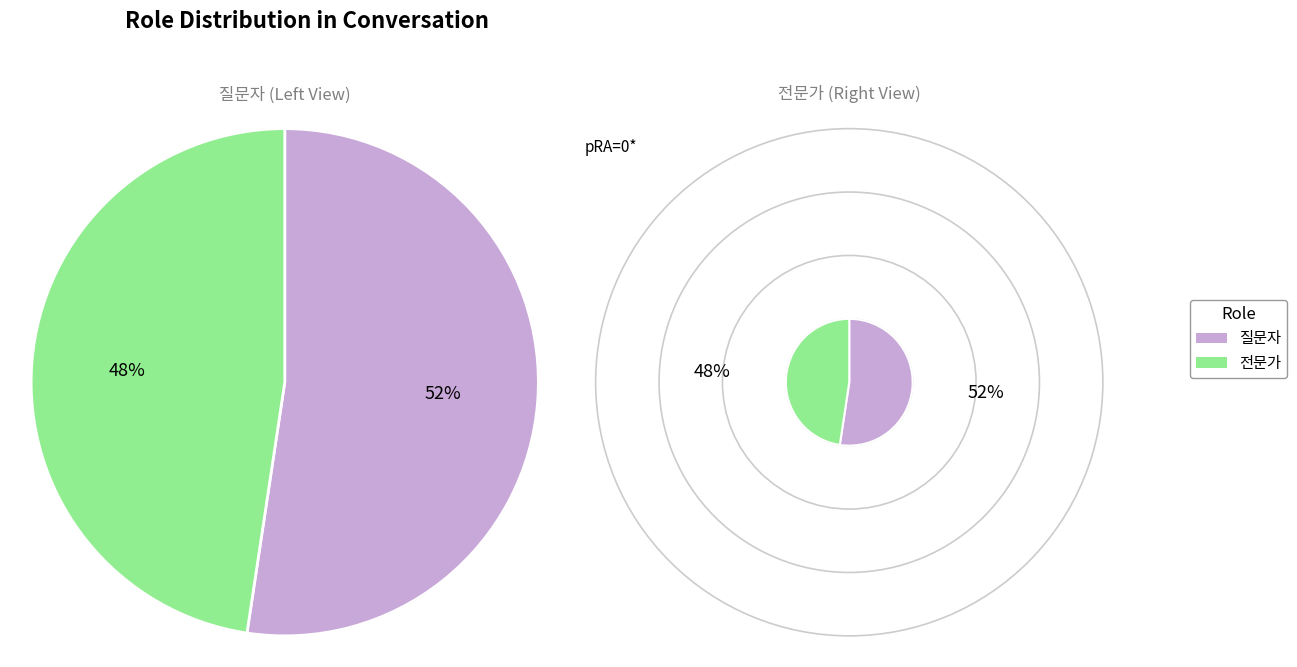

The 질문자 slice represents 47% of the pie. True or false?

False